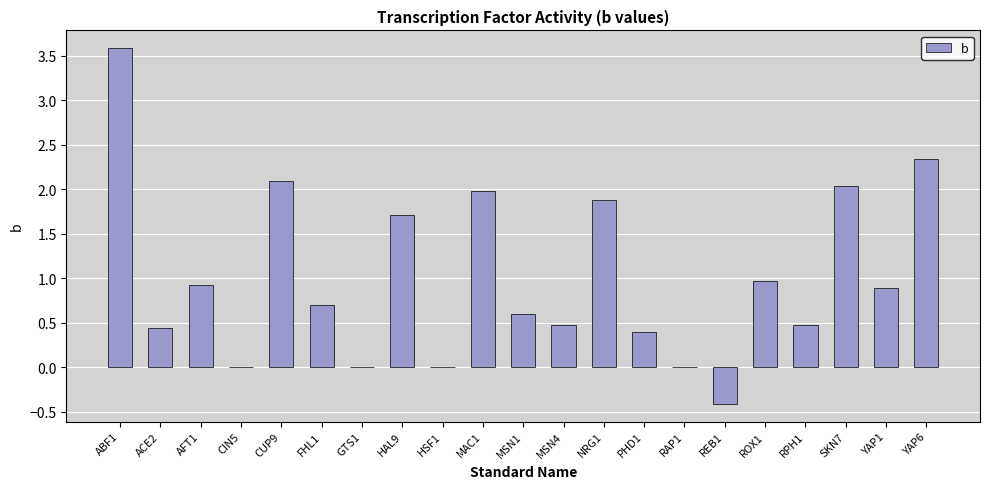

What is the sum of the values at FHL1 and PHD1?

1.1